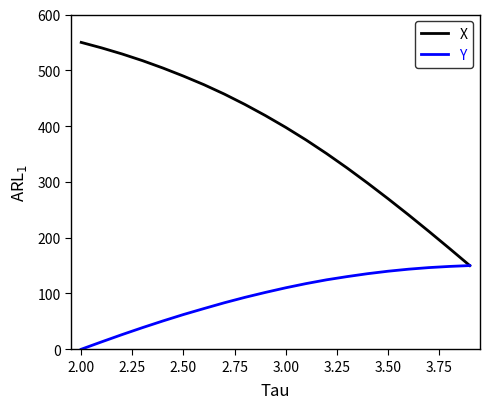

Which series has the widest spread of values?

X